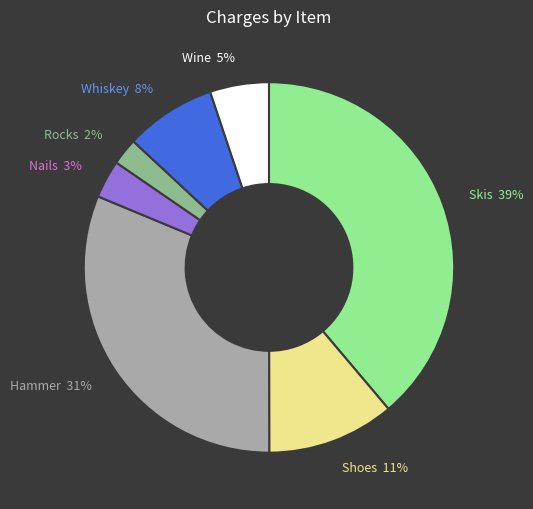

How many slices are in this pie chart?

7